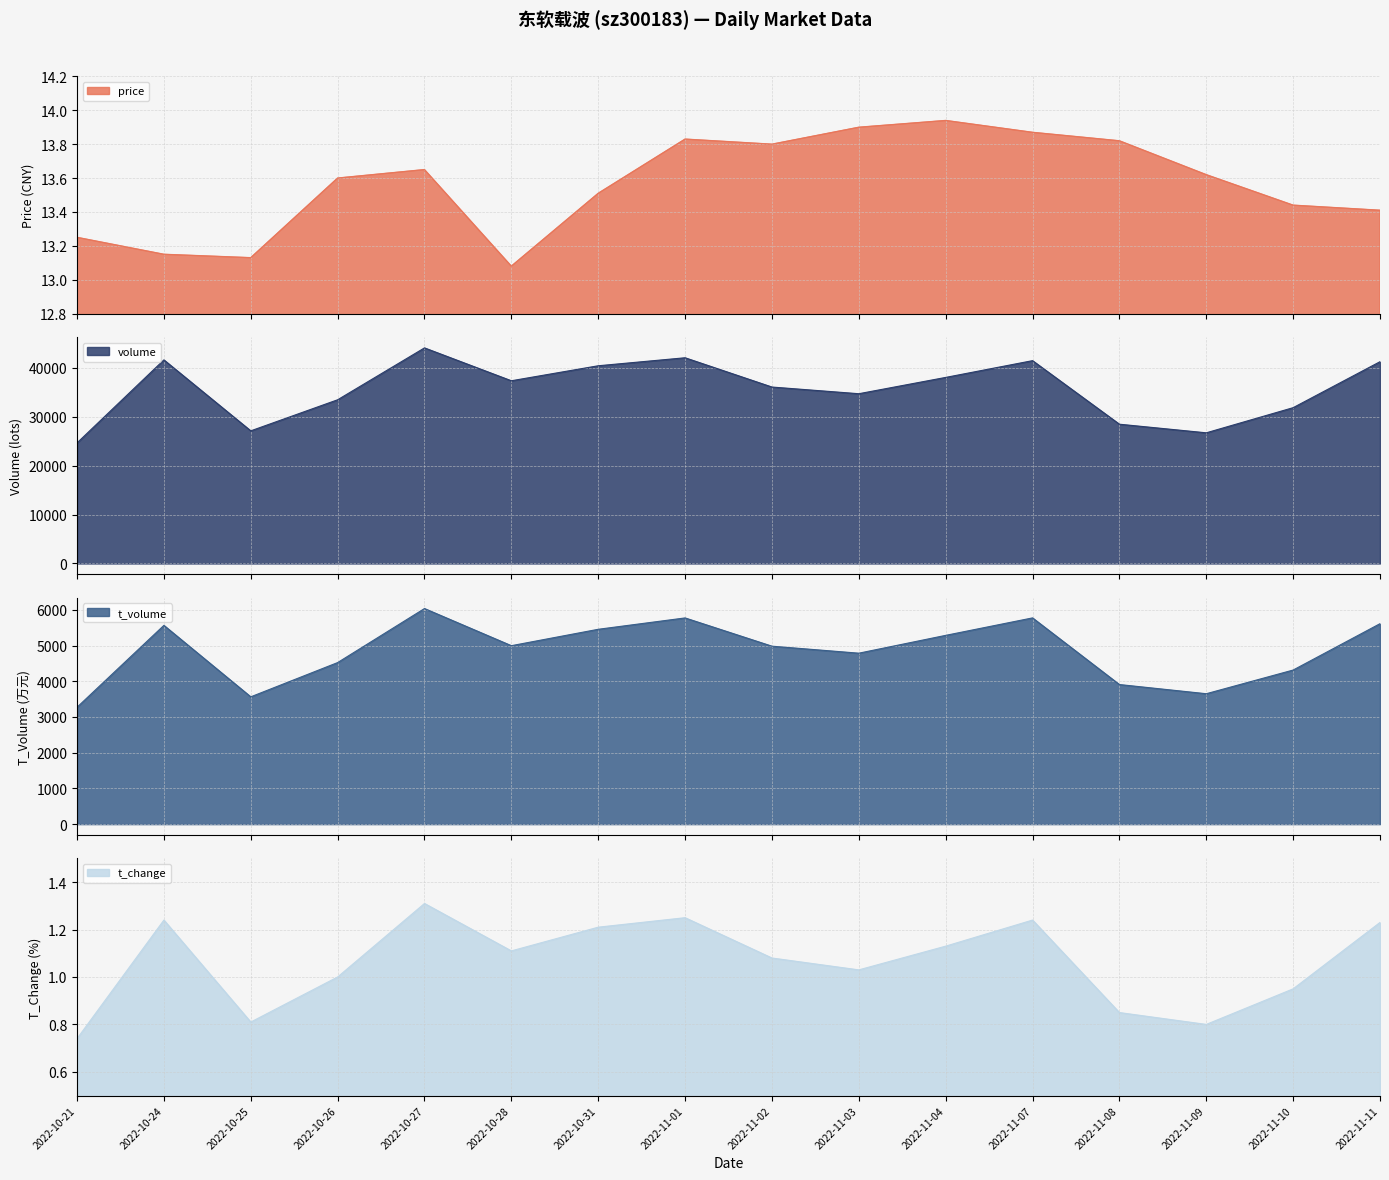

True or false: price has a value of 8.2 at 2022-10-28.

False